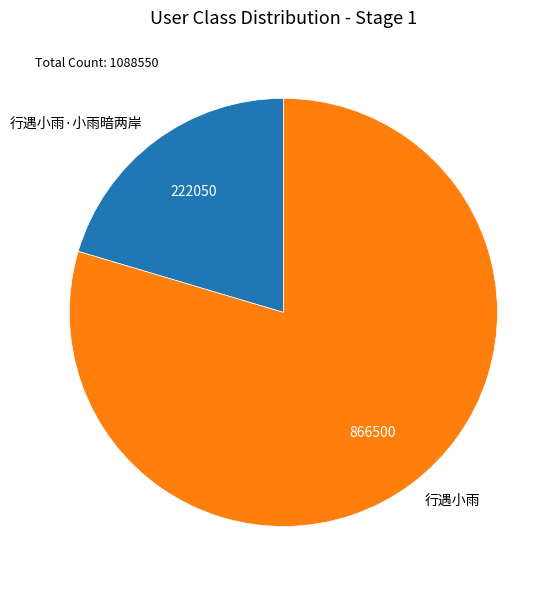

Combined, do 行遇小雨·小雨暗两岸 and 行遇小雨 account for over 50%?

Yes